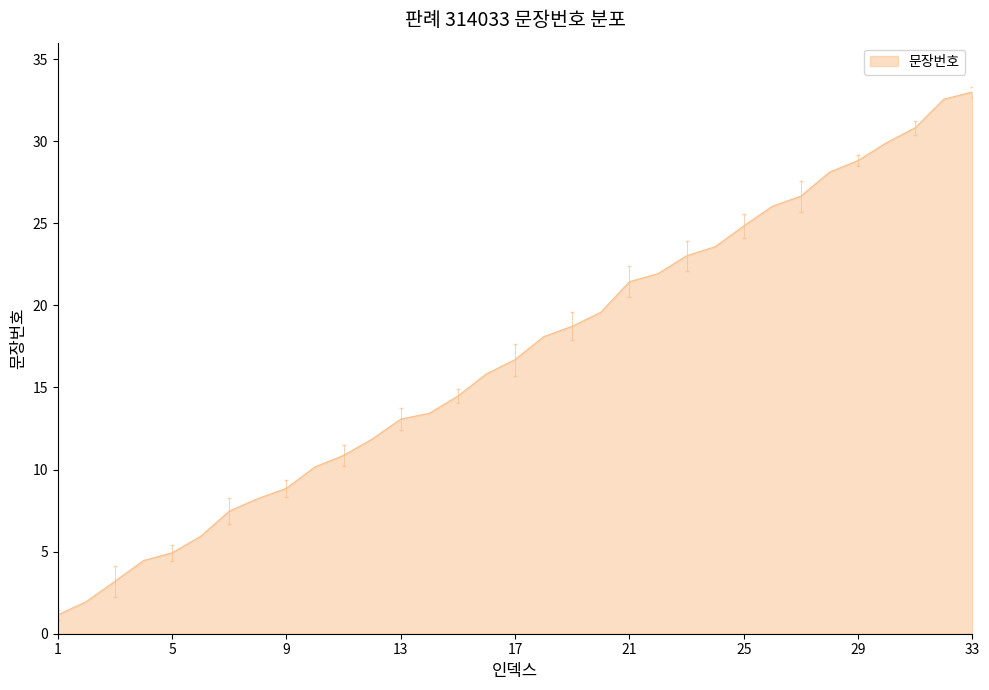

How many lines are shown in the chart?

1